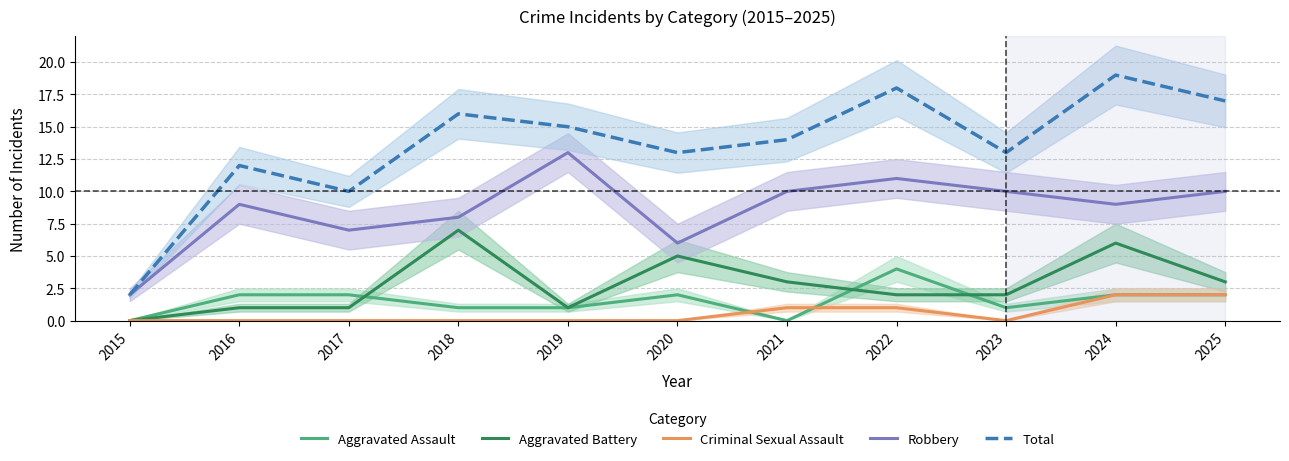

How many interior local peaks does the Aggravated Battery series have?

3